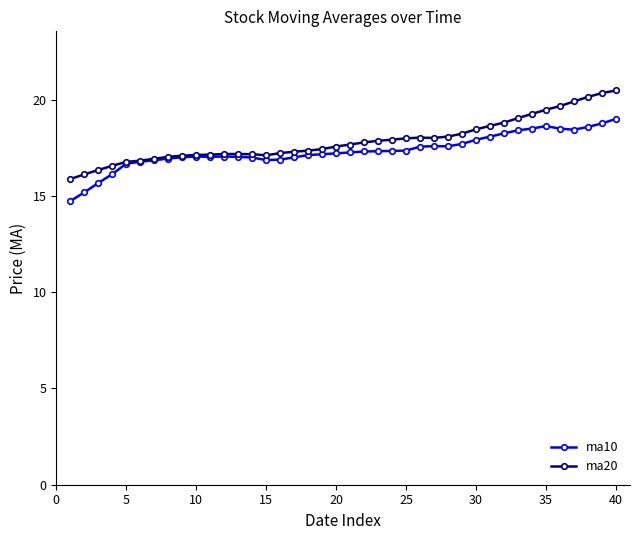

Count the number of data series in this chart.

2